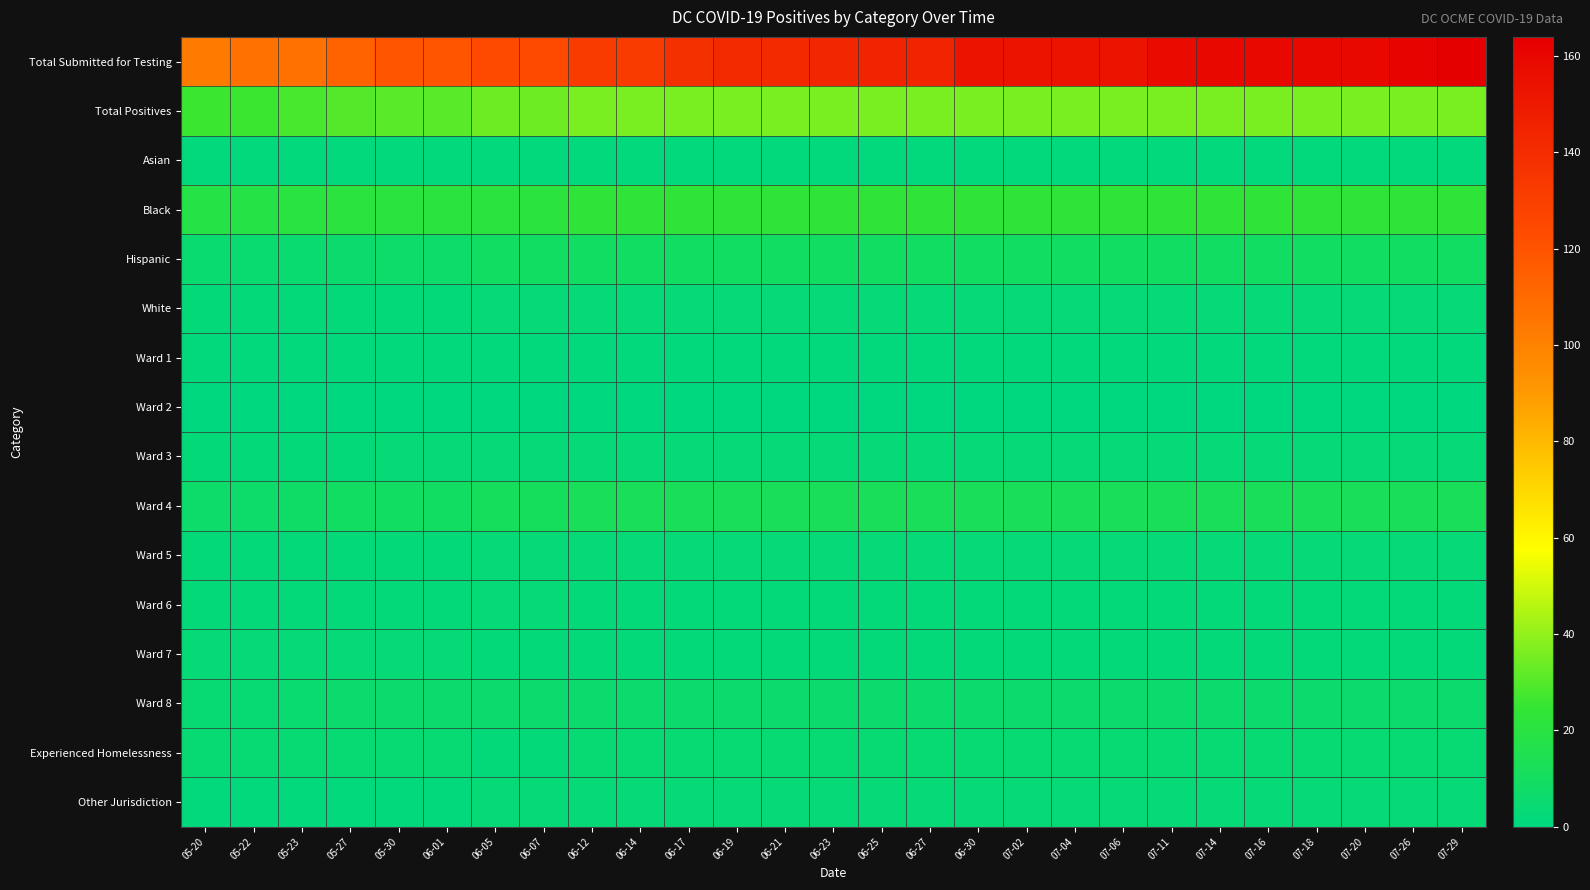

At which category does the chart reach its peak across all series?

07-29